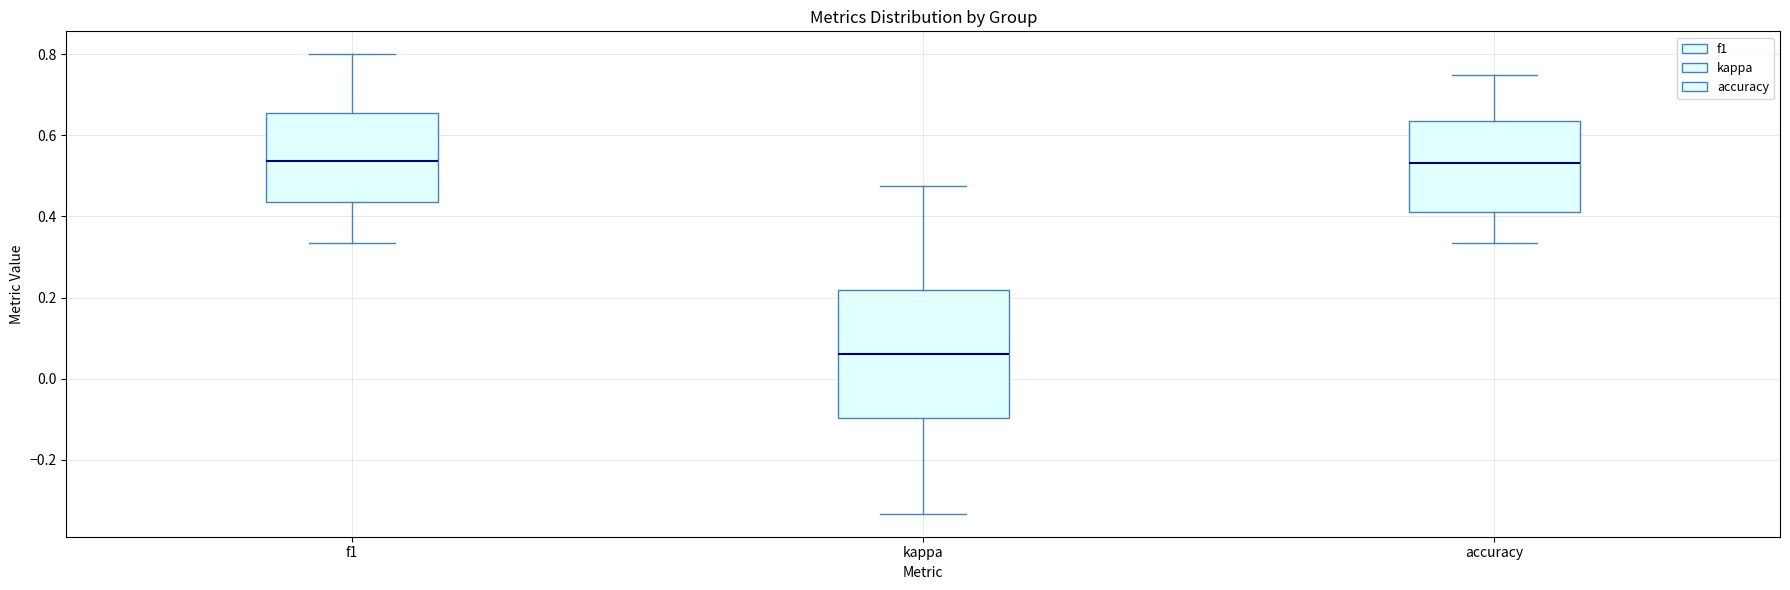

Reading left to right, read every box against the y-axis: the position of its median line, the range the box covers, and the ends of its whiskers. The values are not printed on the chart, so give them approximately, as read against the axis.

f1: median 0.54, box 0.44 to 0.66, whiskers 0.34 to 0.80
kappa: median 0.06, box -0.10 to 0.22, whiskers -0.34 to 0.48
accuracy: median 0.54, box 0.42 to 0.64, whiskers 0.34 to 0.76